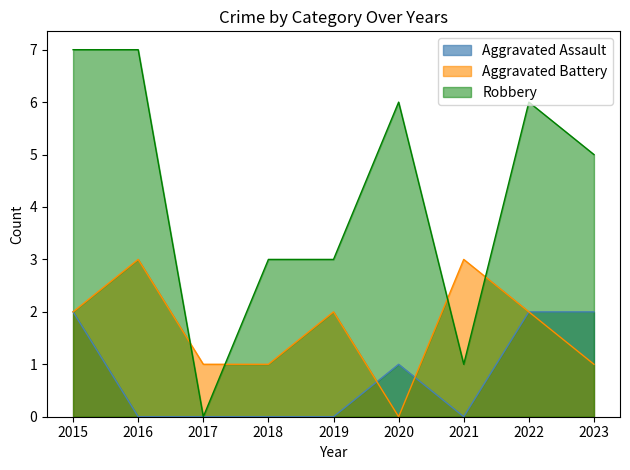

Is the value of Aggravated Battery at 2017 greater than the value of Robbery at 2015?

No